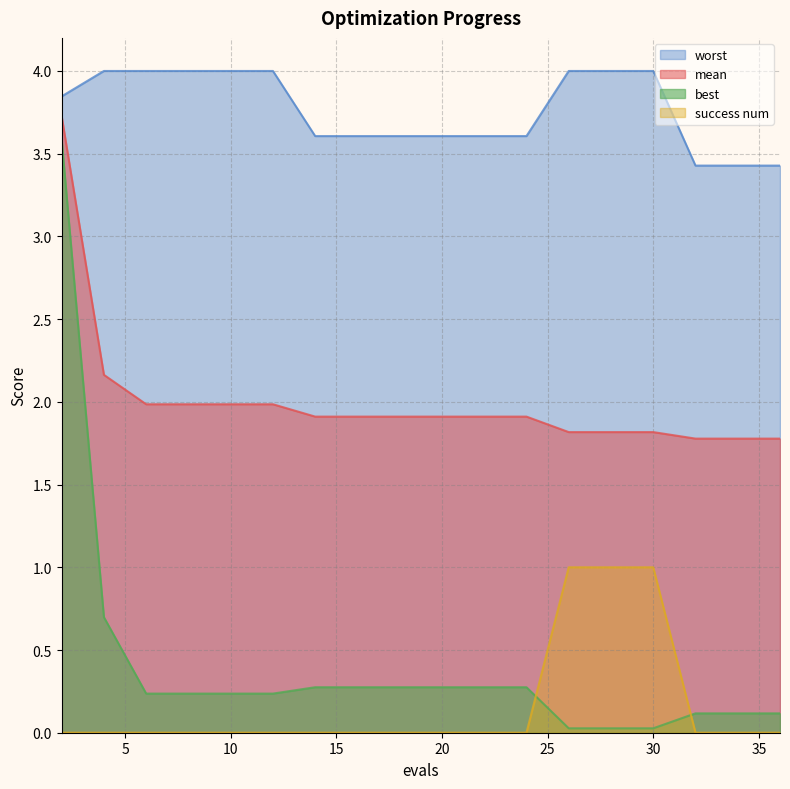

How many lines are shown in the chart?

4